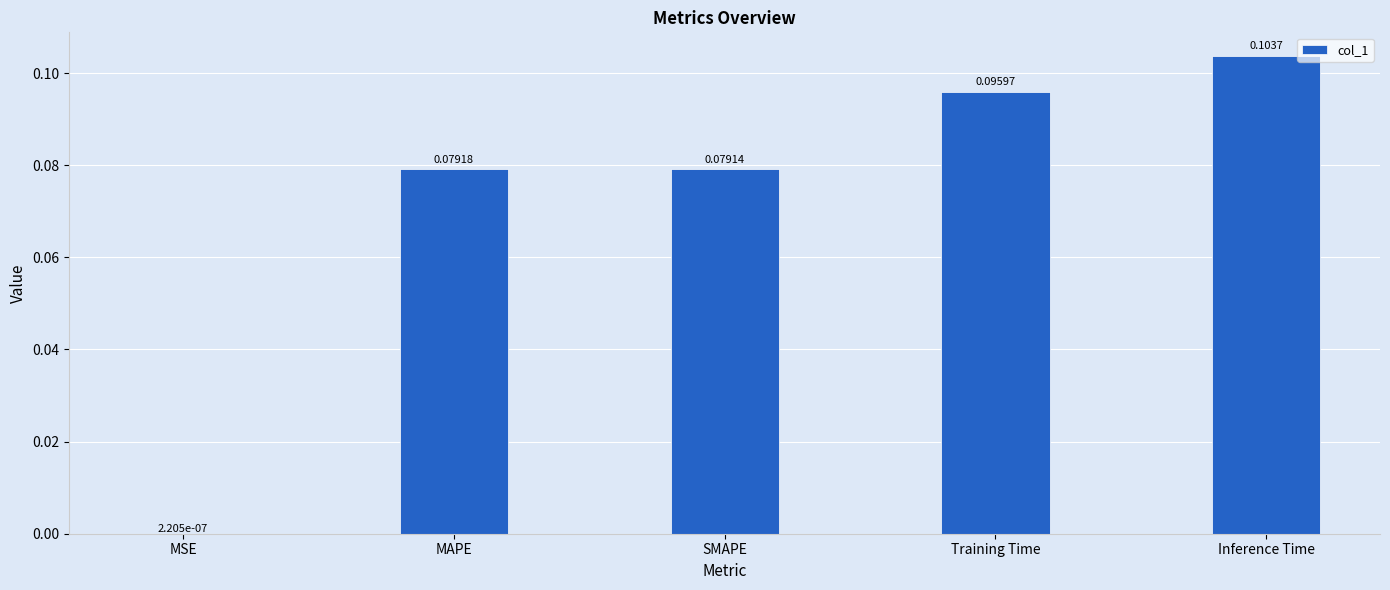

What is the sum of all values?

0.4